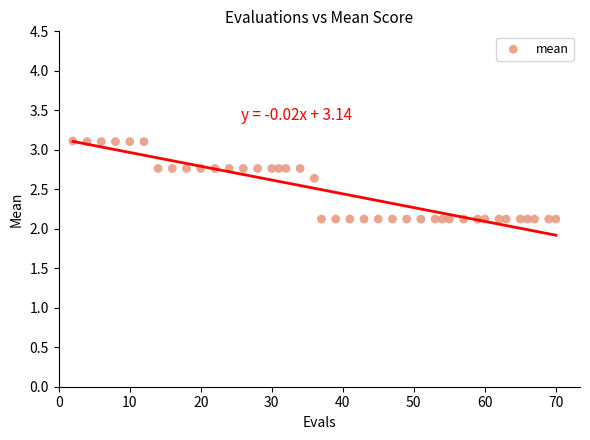

What is the range of X values (max minus min)?

68.0